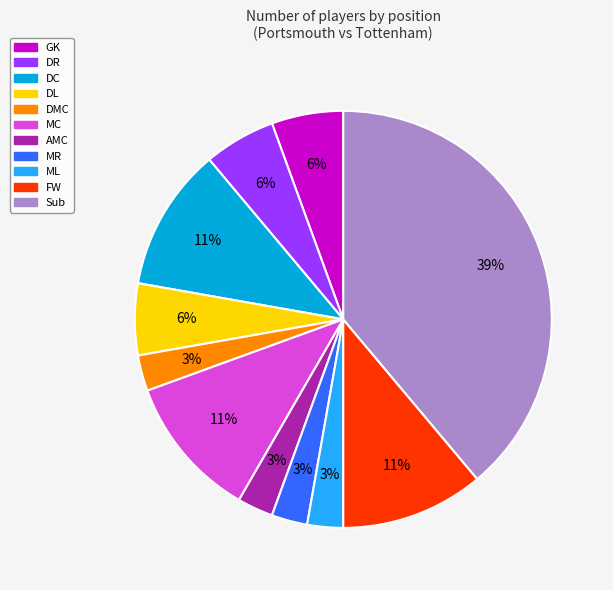

Does any single category account for the majority?

No